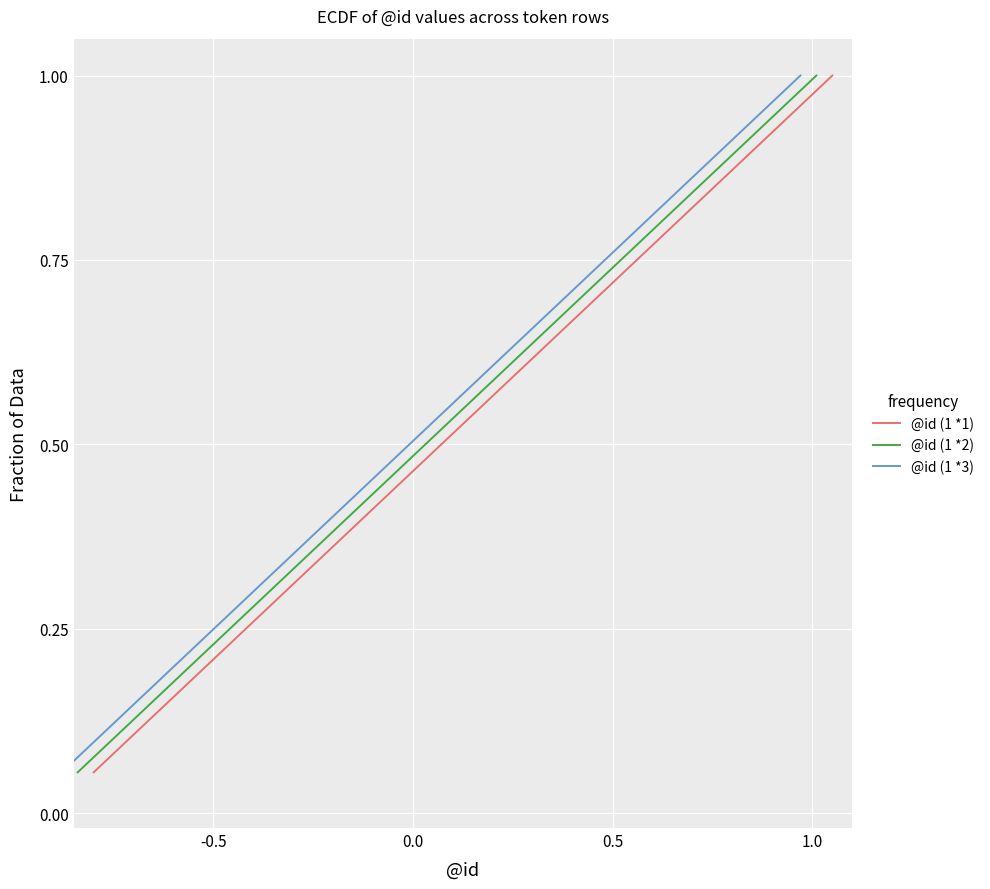

What are all the series names shown in the legend?

@id (1 *1), @id (1 *2), @id (1 *3)